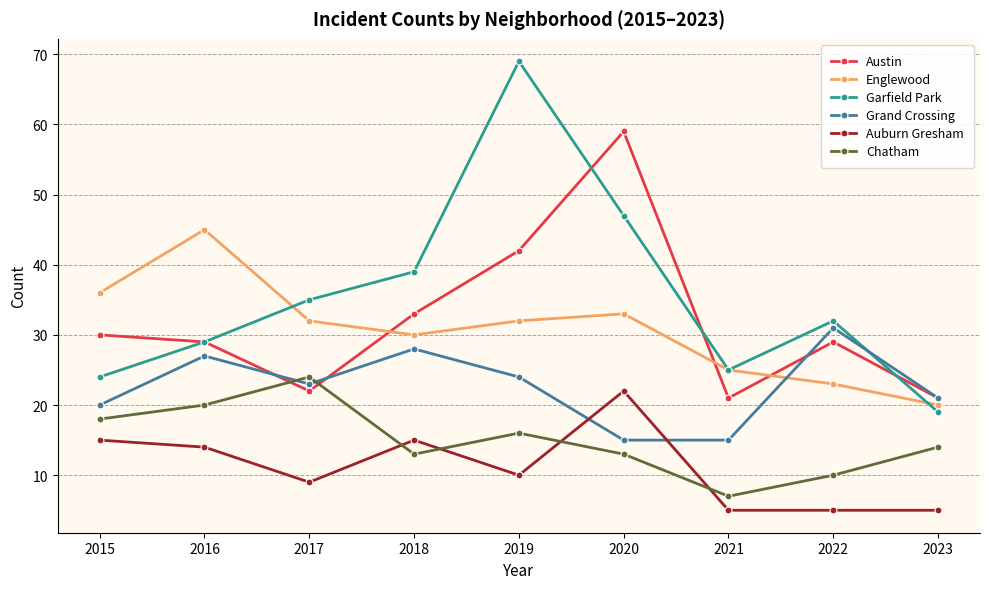

The value of Auburn Gresham at 2015 is 10. True or false?

False